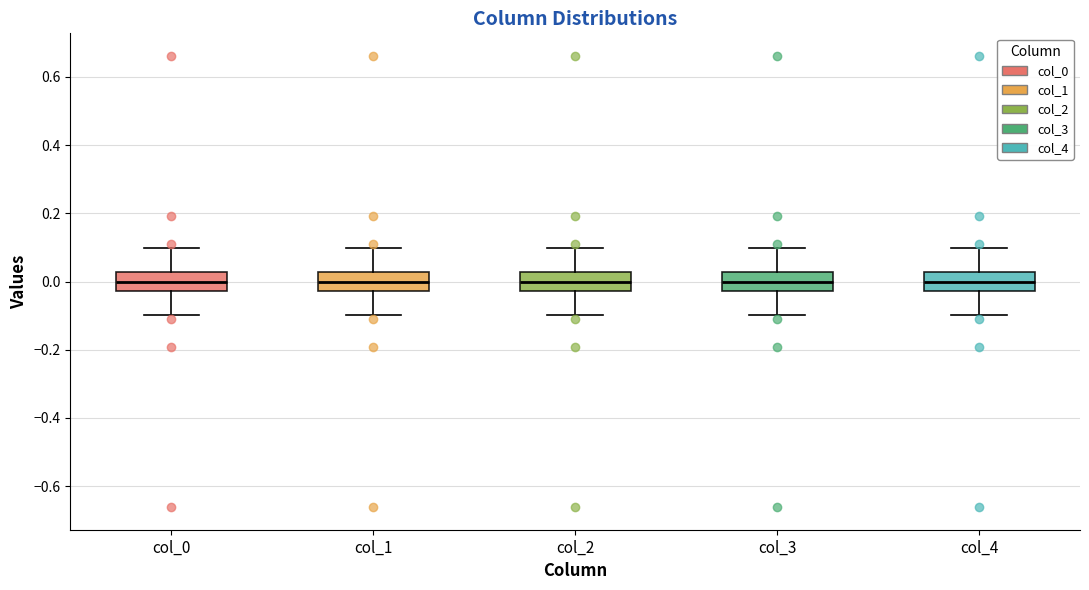

Reading left to right, read every box against the y-axis: the position of its median line, the range the box covers, and the ends of its whiskers. The values are not printed on the chart, so give them approximately, as read against the axis.

col_0: median 0.00, box -0.02 to 0.02, whiskers -0.10 to 0.10
col_1: median 0.00, box -0.02 to 0.02, whiskers -0.10 to 0.10
col_2: median 0.00, box -0.02 to 0.02, whiskers -0.10 to 0.10
col_3: median 0.00, box -0.02 to 0.02, whiskers -0.10 to 0.10
col_4: median 0.00, box -0.02 to 0.02, whiskers -0.10 to 0.10